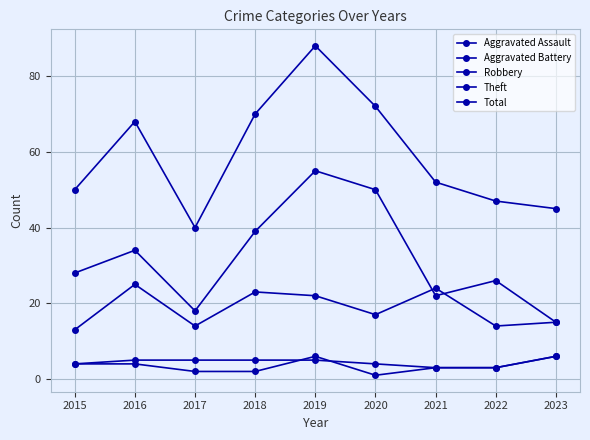

How many values in the Robbery series are below 17?

4